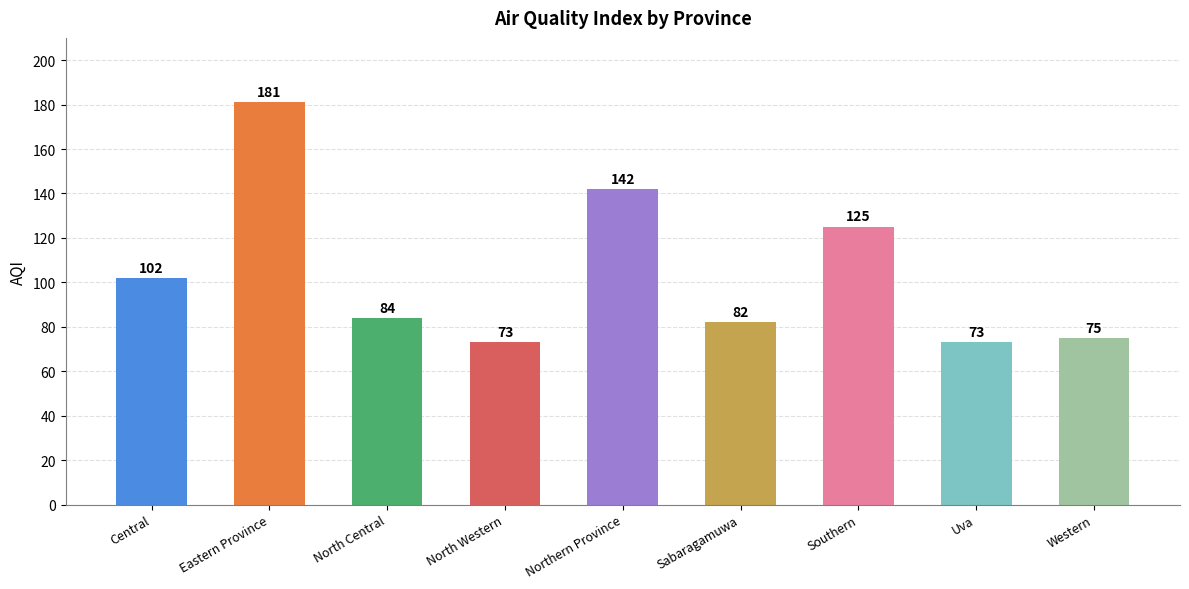

Between North Central and Central, which is larger?

Central